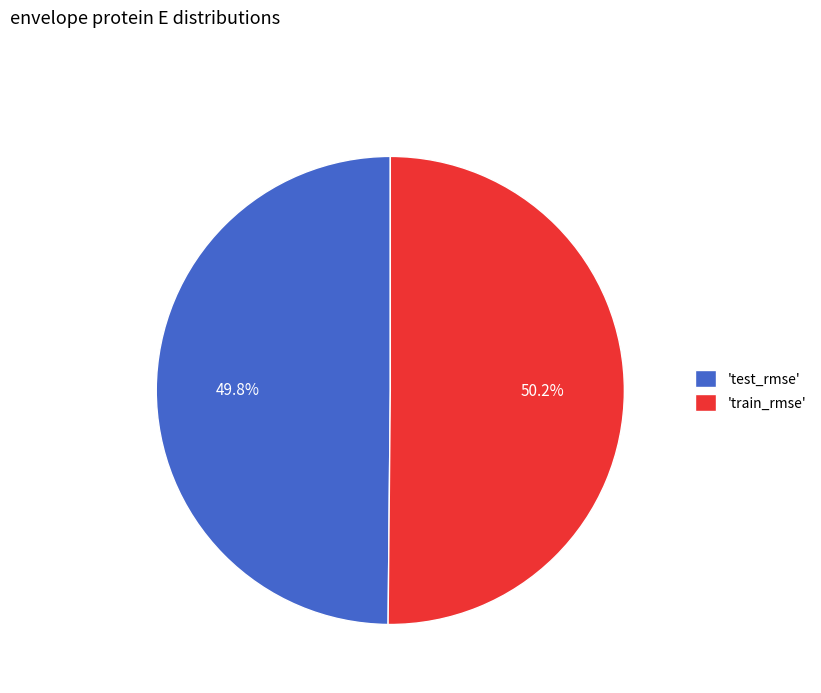

Does any single category account for the majority?

Yes